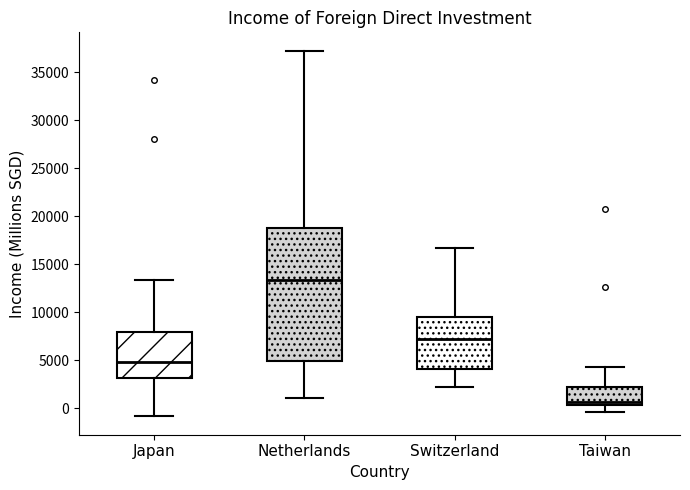

Comparing the boxes themselves (not the whiskers), which one is the tallest?

Netherlands